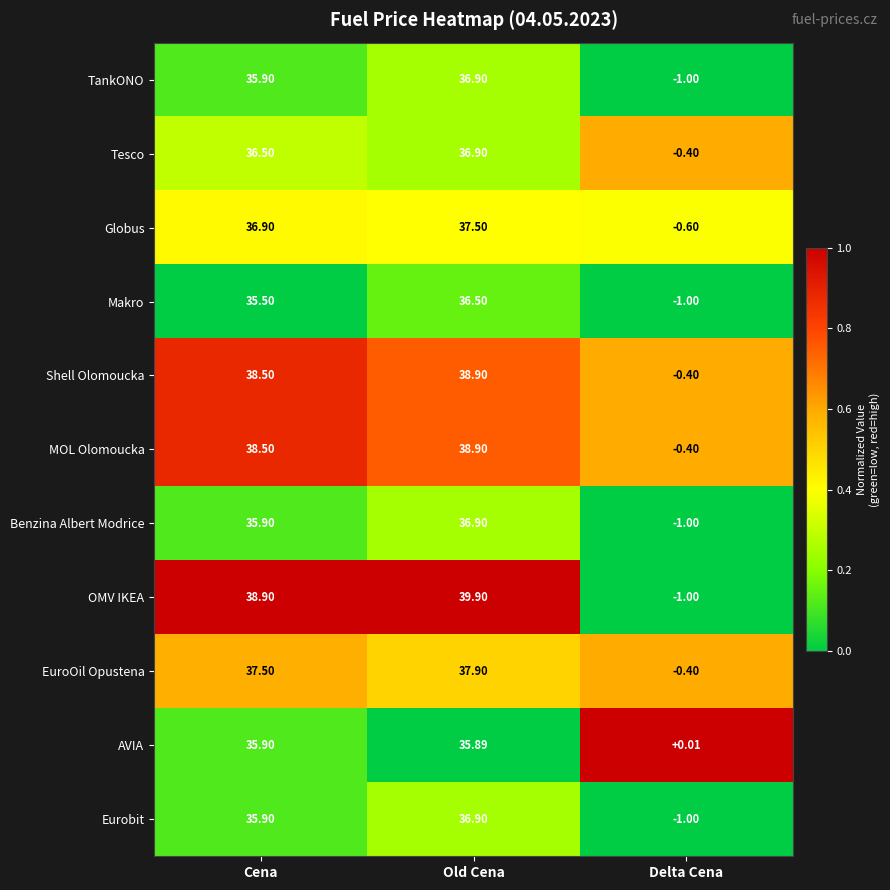

Which series has the largest total across all categories?

OMV IKEA